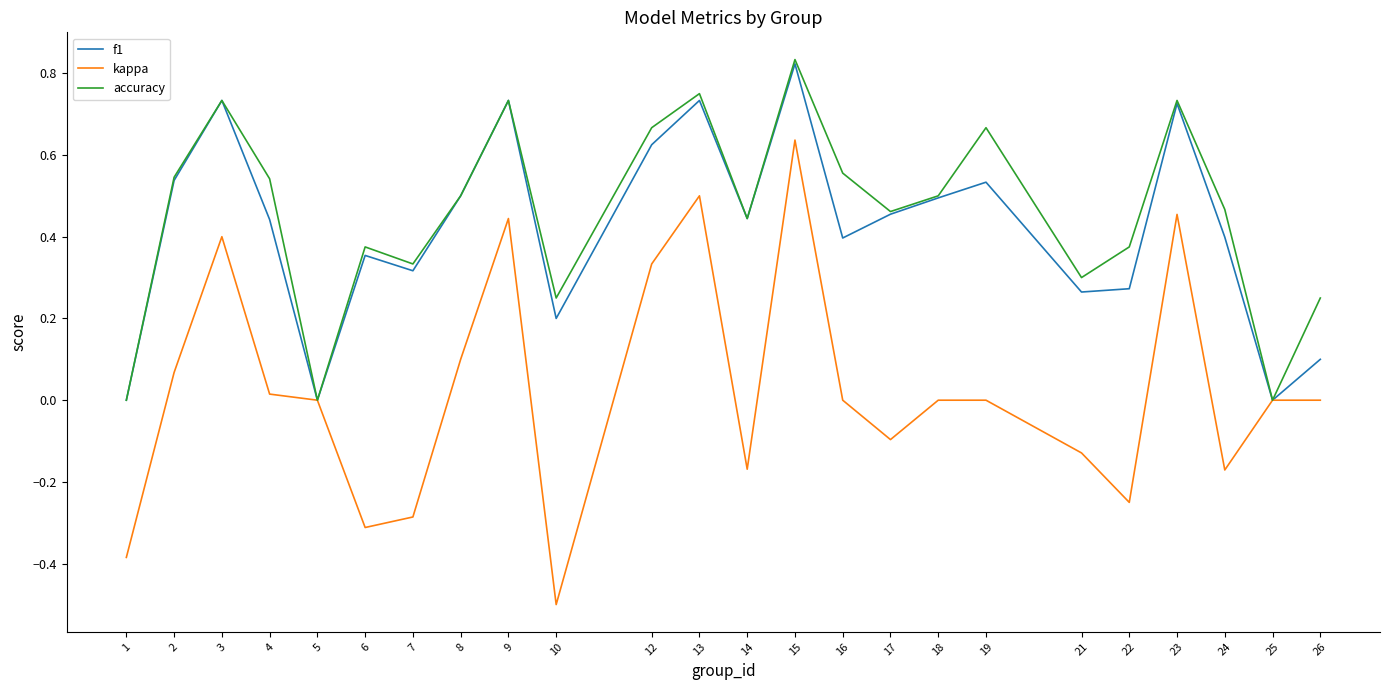

In accuracy, how many points are higher than both neighbors (excluding endpoints)?

7